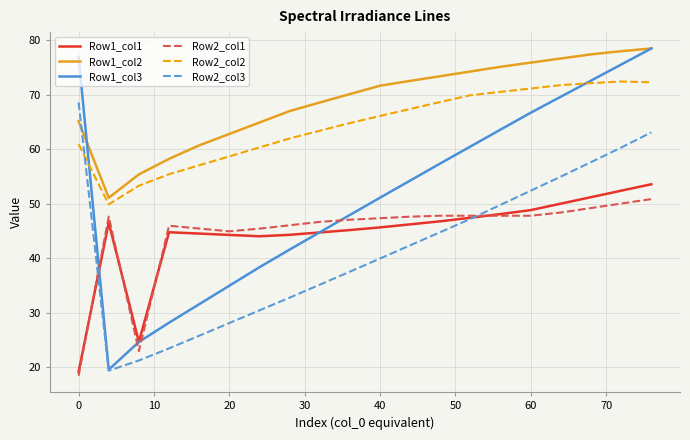

Which series has the largest range (max minus min)?

Row1_col3